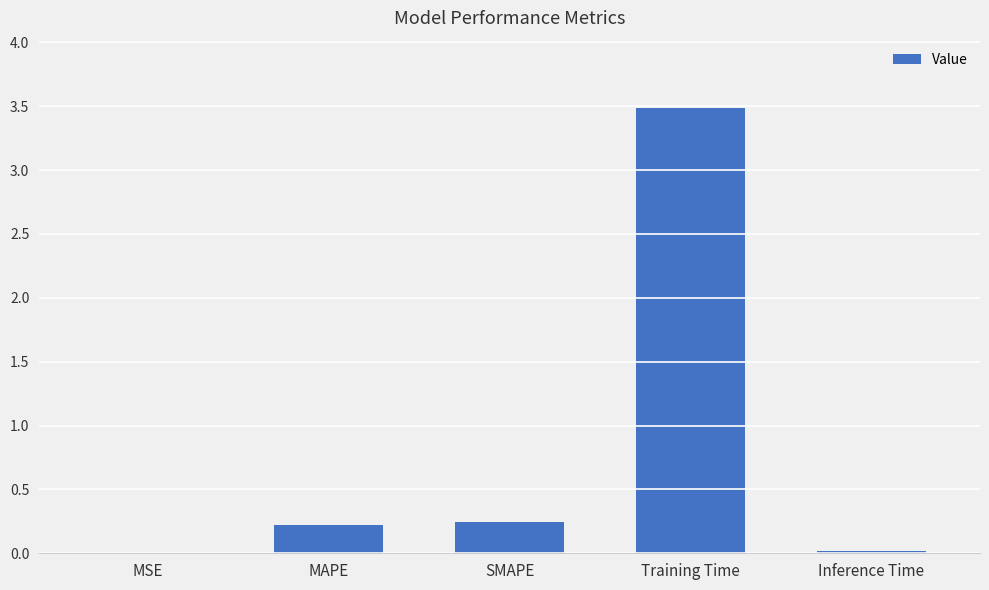

Between Training Time and SMAPE, which is larger?

Training Time